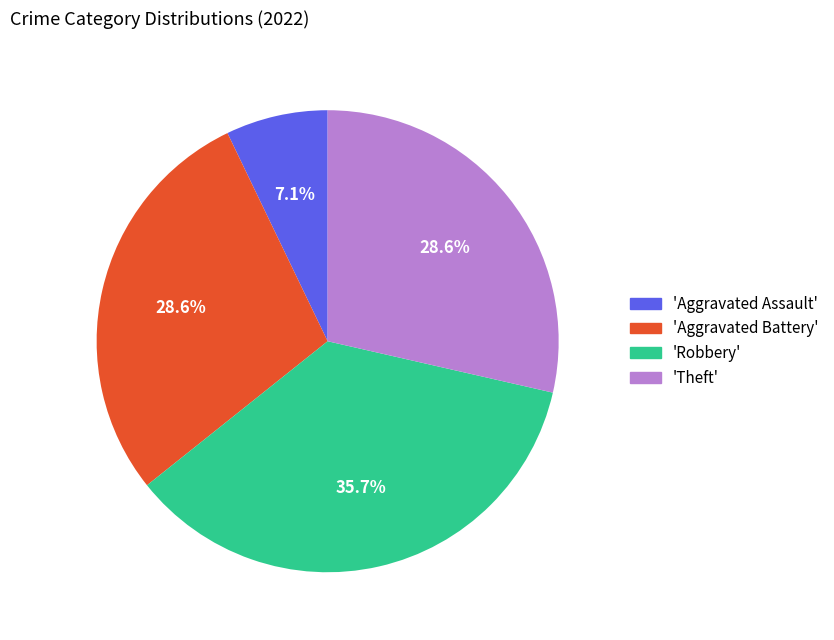

Is there a majority slice in this chart?

No